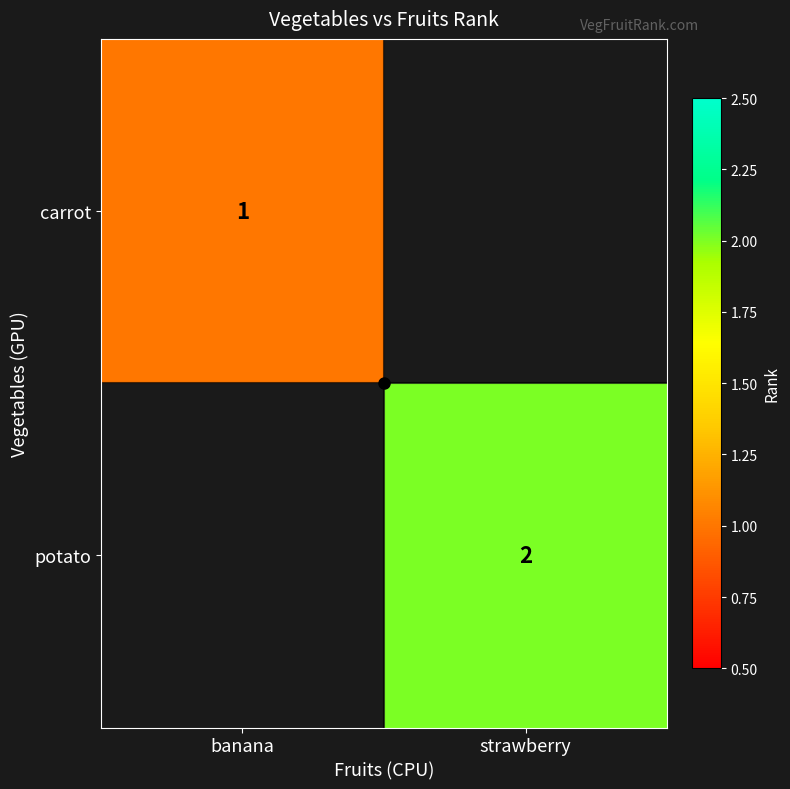

What is the greatest value displayed?

2.0